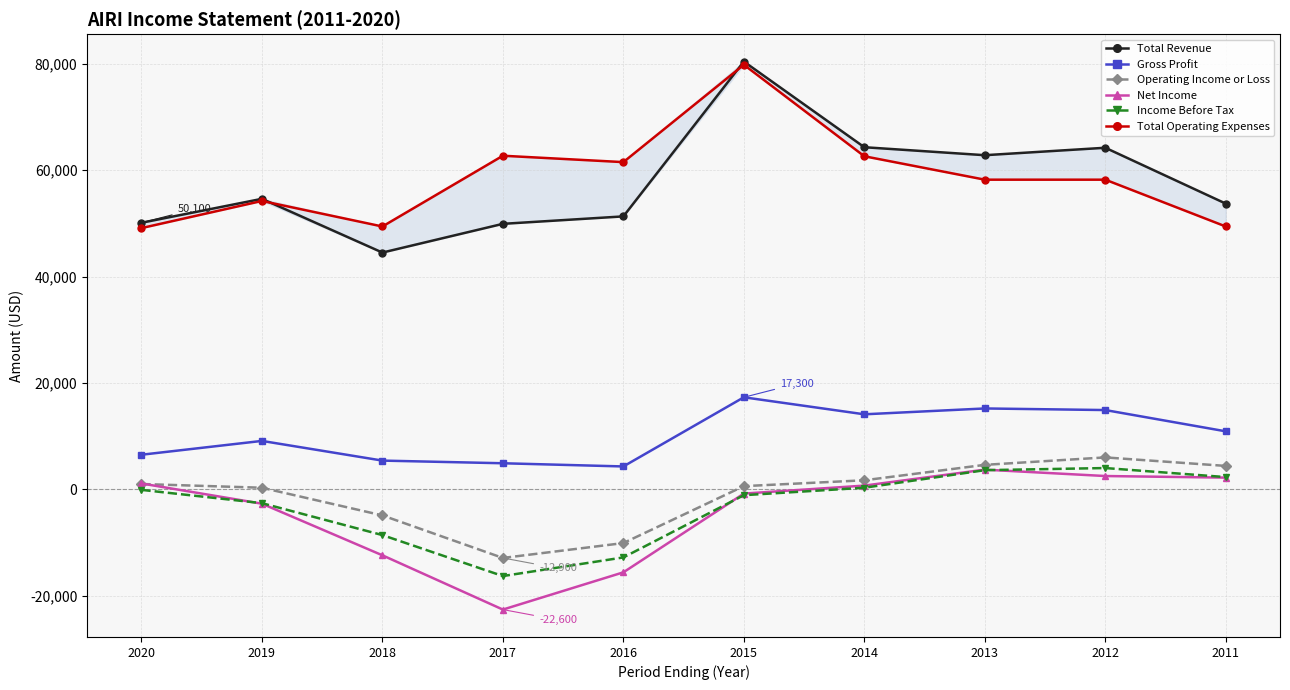

Which series has the largest total across all categories?

Total Operating Expenses